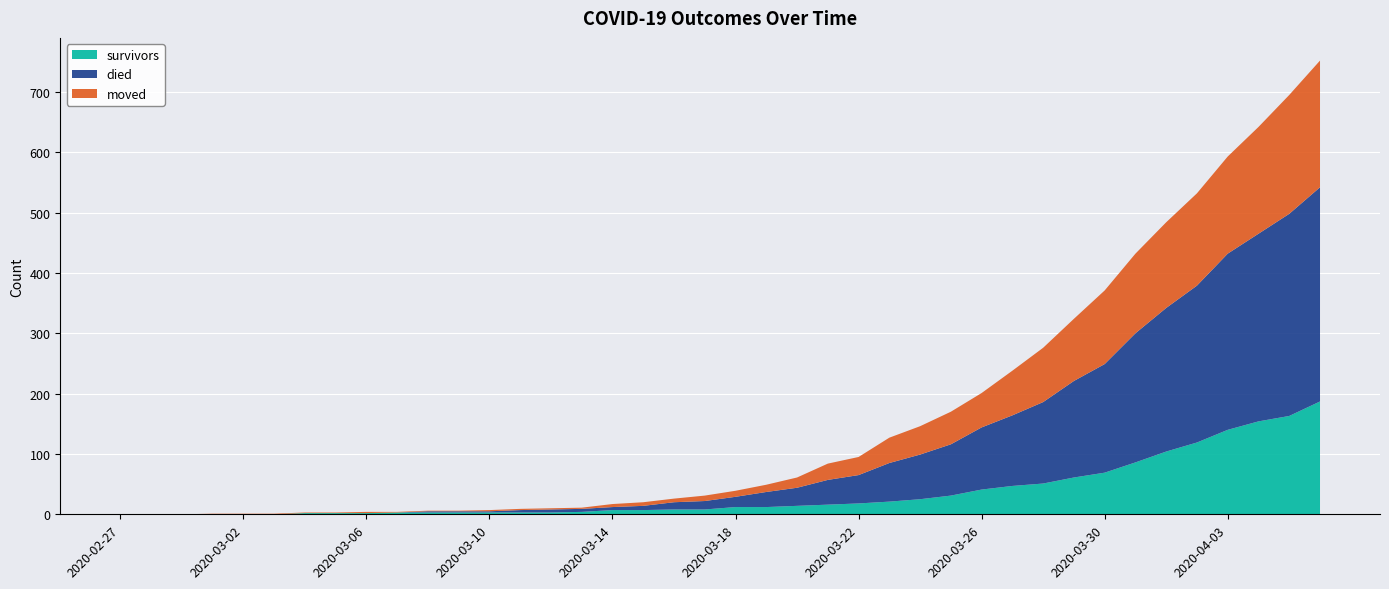

Reading right to left, extract all data points from this chart.

survivors: 2020-04-06=187	2020-04-05=163	2020-04-04=154	2020-04-03=140	2020-04-02=119	2020-04-01=104	2020-03-31=86	2020-03-30=69	2020-03-29=61	2020-03-28=51	2020-03-27=47	2020-03-26=41	2020-03-25=31	2020-03-24=25	2020-03-23=21	2020-03-22=18	2020-03-21=16	2020-03-20=14	2020-03-19=12	2020-03-18=12	2020-03-17=8	2020-03-16=8	2020-03-15=7	2020-03-14=7	2020-03-13=4	2020-03-12=3	2020-03-11=3	2020-03-10=3	2020-03-09=3	2020-03-08=3	2020-03-07=3	2020-03-06=2	2020-03-05=2	2020-03-04=2	2020-03-03=0	2020-03-02=0	2020-03-01=0	2020-02-29=0	2020-02-28=0	2020-02-27=0
died: 2020-04-06=355	2020-04-05=335	2020-04-04=311	2020-04-03=292	2020-04-02=260	2020-04-01=238	2020-03-31=214	2020-03-30=180	2020-03-29=160	2020-03-28=135	2020-03-27=117	2020-03-26=103	2020-03-25=85	2020-03-24=74	2020-03-23=64	2020-03-22=47	2020-03-21=41	2020-03-20=30	2020-03-19=25	2020-03-18=17	2020-03-17=14	2020-03-16=12	2020-03-15=7	2020-03-14=5	2020-03-13=5	2020-03-12=5	2020-03-11=4	2020-03-10=2	2020-03-09=2	2020-03-08=2	2020-03-07=0	2020-03-06=0	2020-03-05=0	2020-03-04=0	2020-03-03=0	2020-03-02=0	2020-03-01=0	2020-02-29=0	2020-02-28=0	2020-02-27=0
moved: 2020-04-06=210	2020-04-05=197	2020-04-04=177	2020-04-03=161	2020-04-02=153	2020-04-01=142	2020-03-31=132	2020-03-30=122	2020-03-29=103	2020-03-28=90	2020-03-27=74	2020-03-26=57	2020-03-25=54	2020-03-24=47	2020-03-23=42	2020-03-22=30	2020-03-21=27	2020-03-20=17	2020-03-19=12	2020-03-18=10	2020-03-17=9	2020-03-16=6	2020-03-15=6	2020-03-14=5	2020-03-13=2	2020-03-12=2	2020-03-11=2	2020-03-10=2	2020-03-09=1	2020-03-08=1	2020-03-07=1	2020-03-06=2	2020-03-05=1	2020-03-04=1	2020-03-03=1	2020-03-02=1	2020-03-01=1	2020-02-29=0	2020-02-28=0	2020-02-27=0